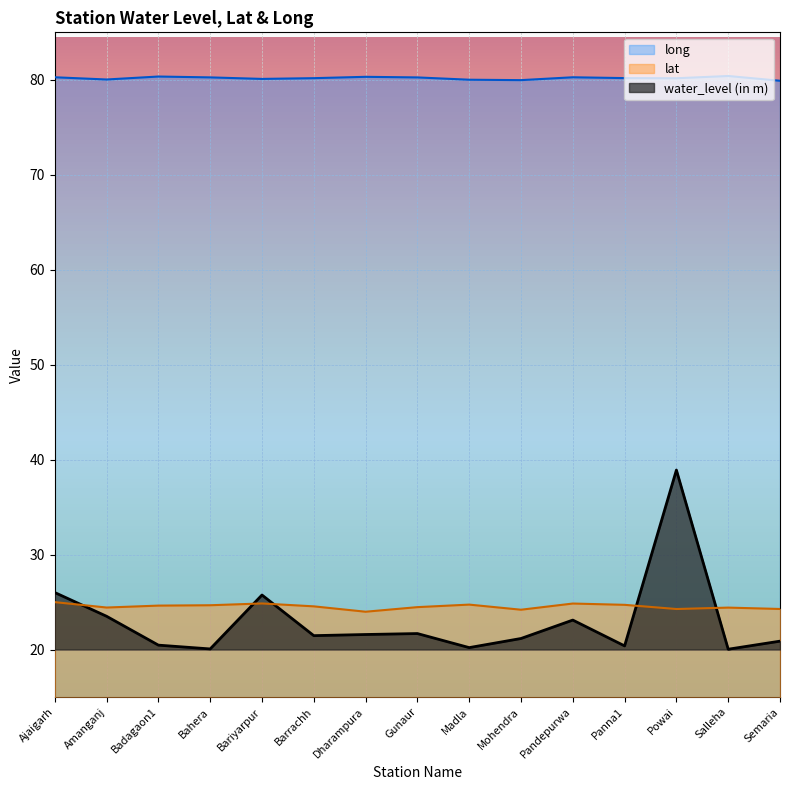

The value of water_level (in m) at Salleha is 7.6. True or false?

False